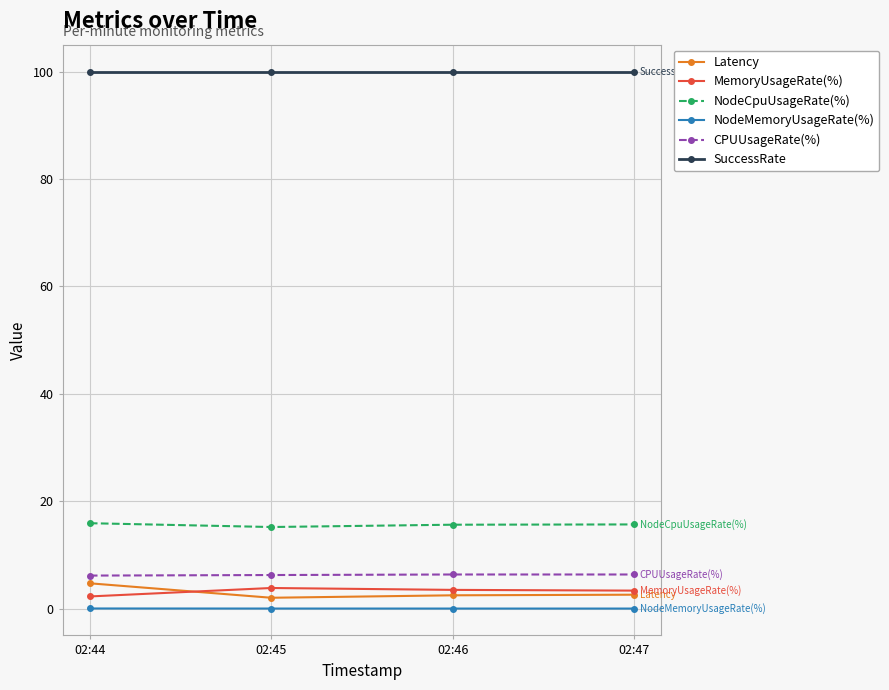

The CPUUsageRate(%) series shows 2.8 at 02:44. True or false?

False